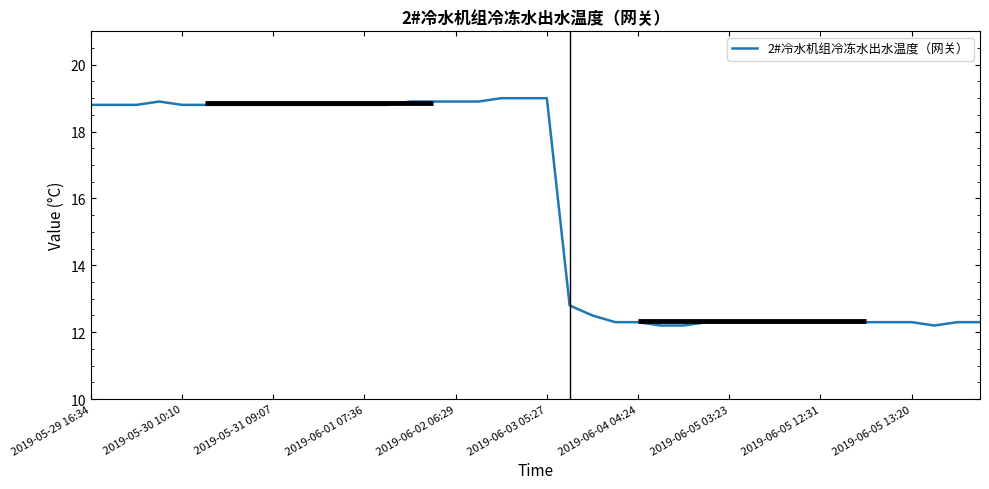

What value does the data have at 11?

18.8